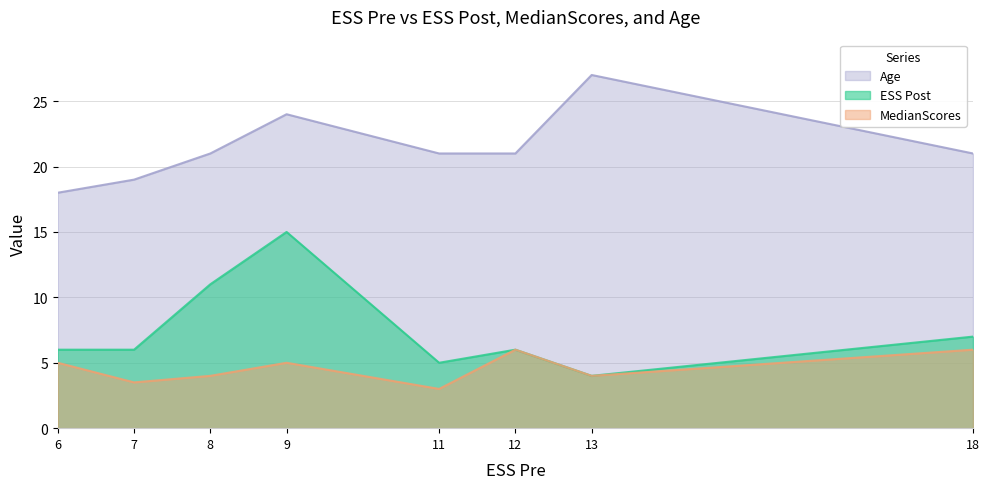

Count the number of categories in the chart.

8